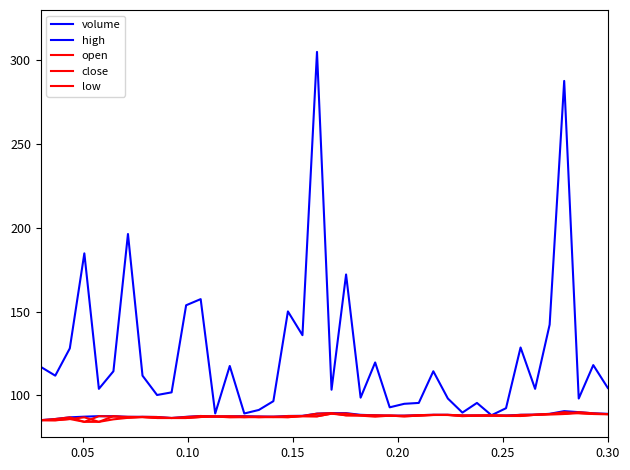

What is the sum of all high values?

3518.1